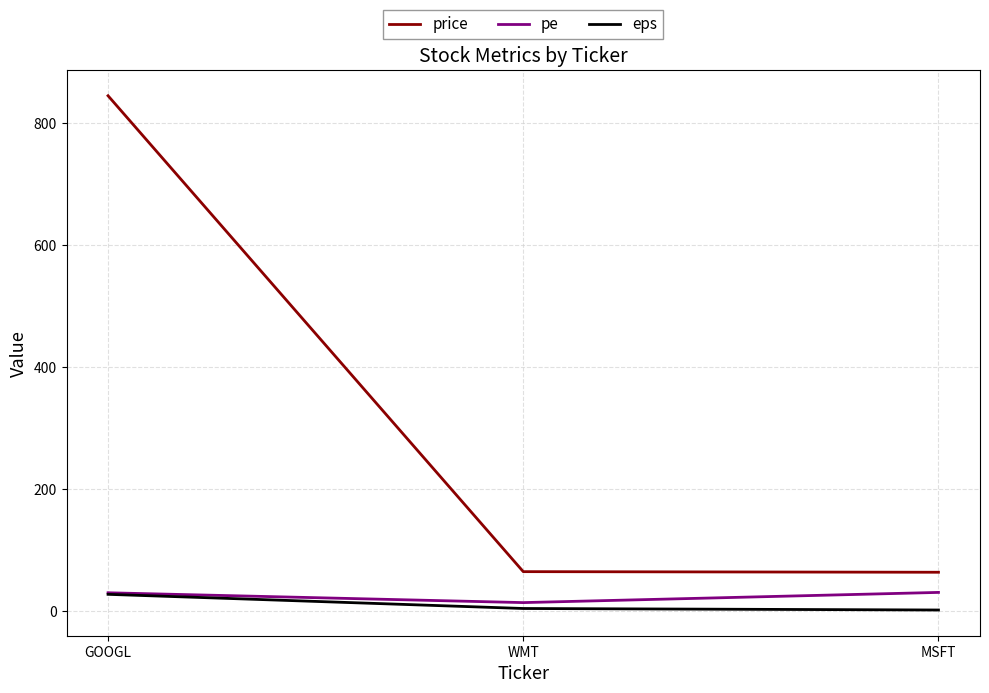

Read the price value at GOOGL.

845.0